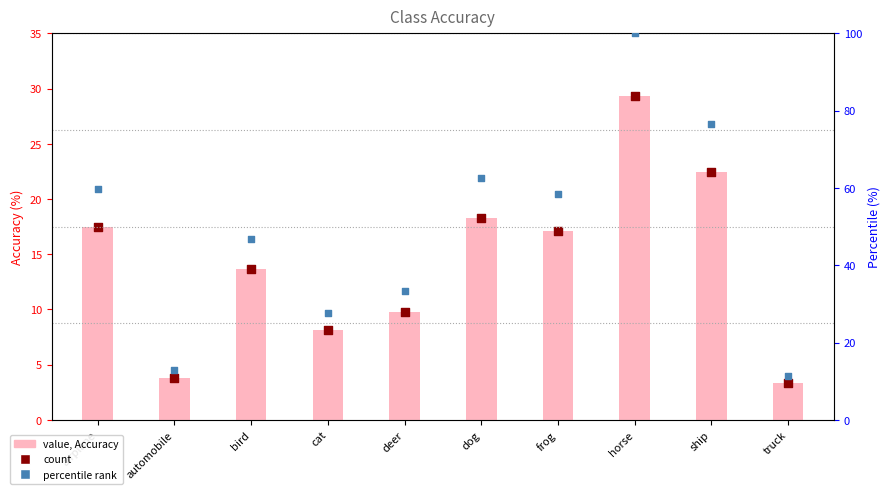

Which series contains the highest Y value?

percentile rank